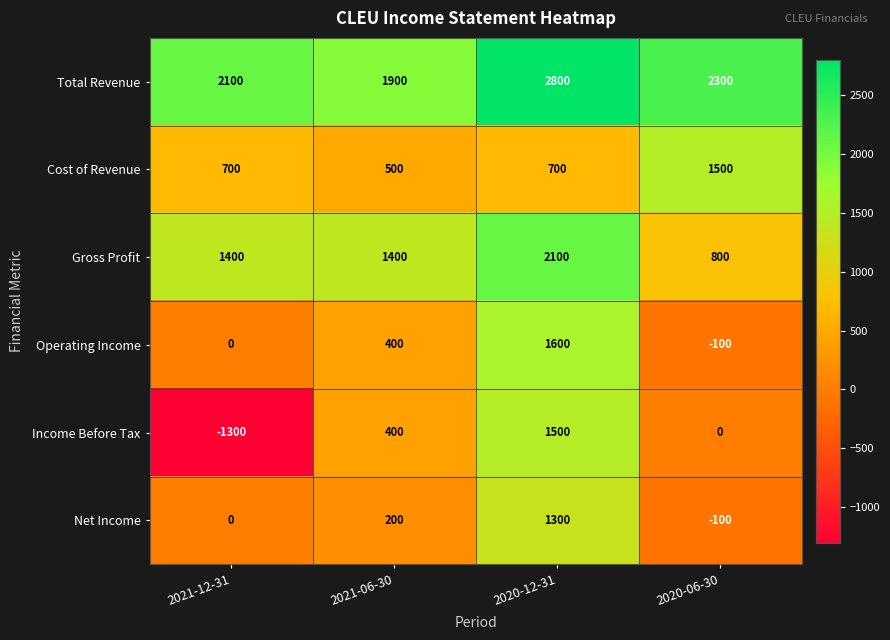

What is the sum of all Income Before Tax values?

600